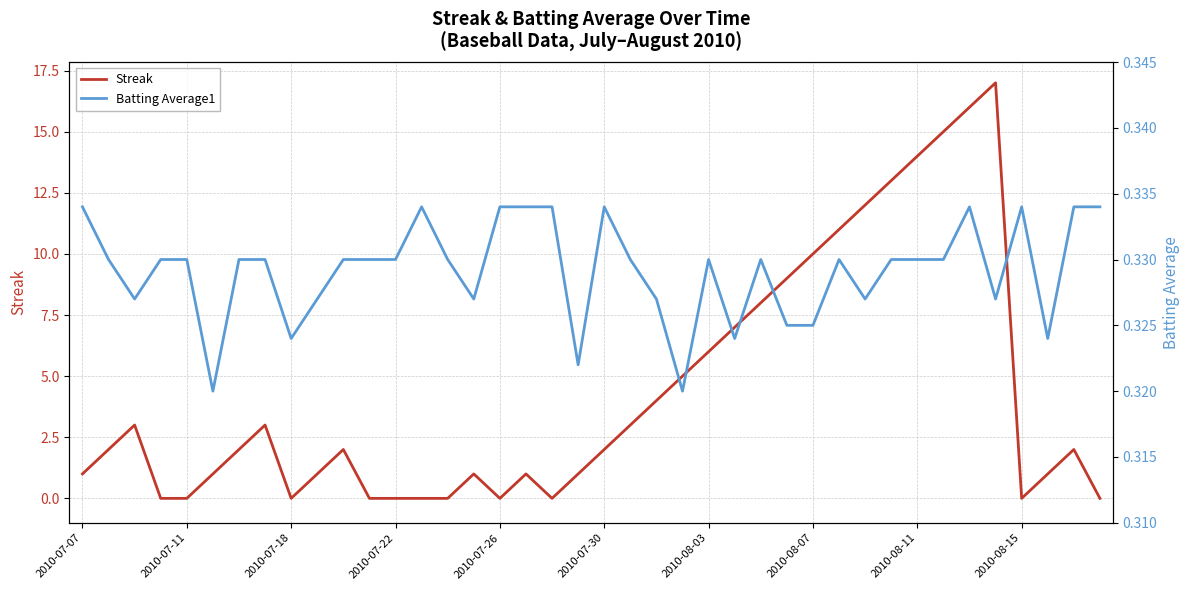

Reading left to right, list all the values displayed in this chart.

Streak: 1.0	2.0	3.0	0.0	0.0	1.0	2.0	3.0	0.0	1.0	2.0	0.0	0.0	0.0	0.0	1.0	0.0	1.0	0.0	1.0	2.0	3.0	4.0	5.0	6.0	7.0	8.0	9.0	10.0	11.0	12.0	13.0	14.0	15.0	16.0	17.0	0.0	1.0	2.0	0.0
Batting Average1: 0.3	0.3	0.3	0.3	0.3	0.3	0.3	0.3	0.3	0.3	0.3	0.3	0.3	0.3	0.3	0.3	0.3	0.3	0.3	0.3	0.3	0.3	0.3	0.3	0.3	0.3	0.3	0.3	0.3	0.3	0.3	0.3	0.3	0.3	0.3	0.3	0.3	0.3	0.3	0.3